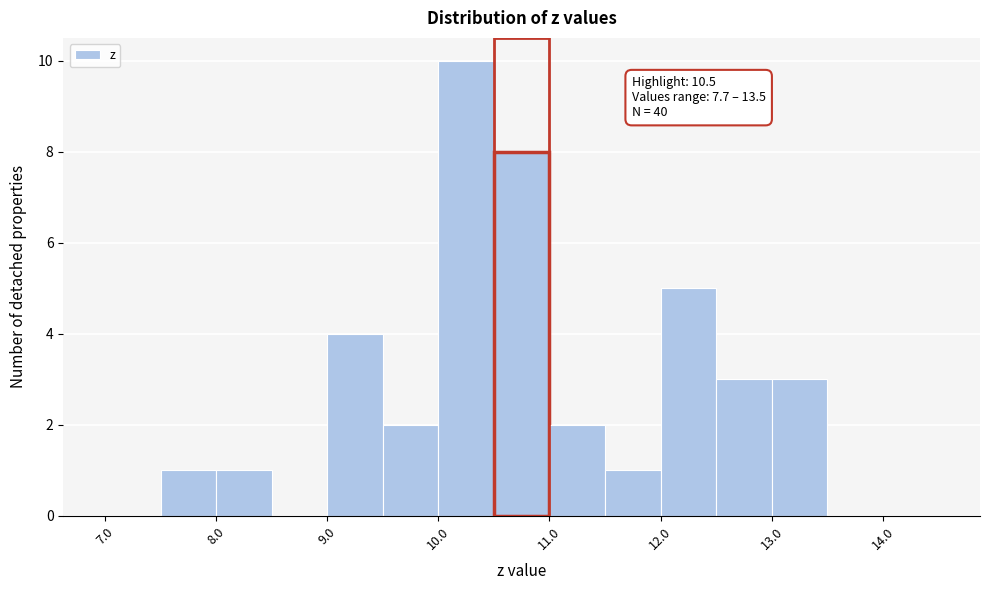

Which range on the x-axis has the tallest bar?

10.0 to 10.5